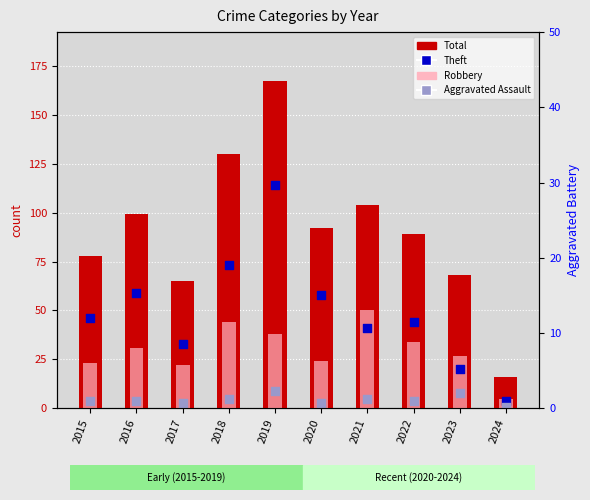

What are all the series names shown in the legend?

Total, Robbery, Theft, Aggravated Assault